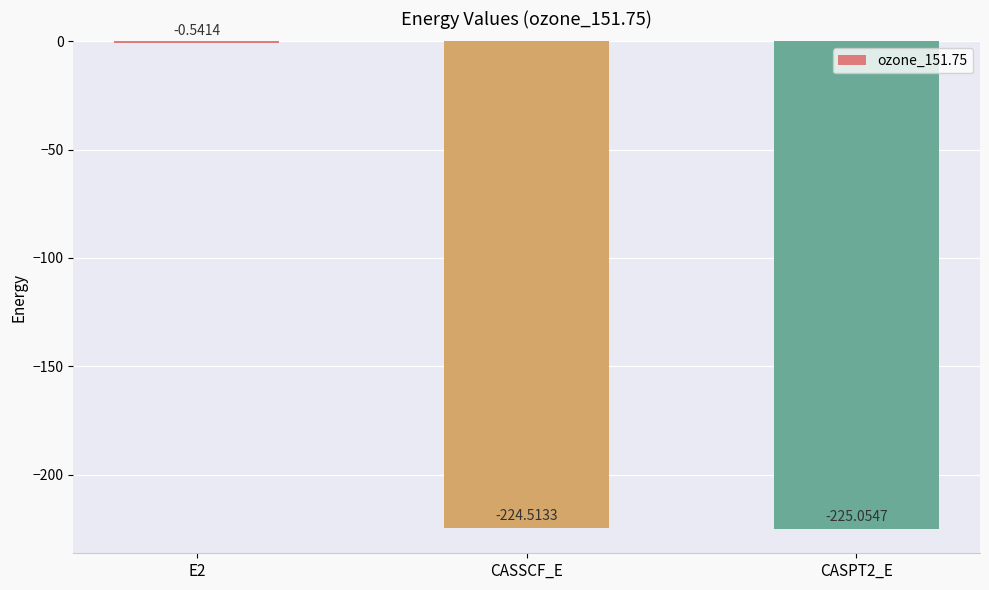

Between CASSCF_E and E2, which is larger?

E2